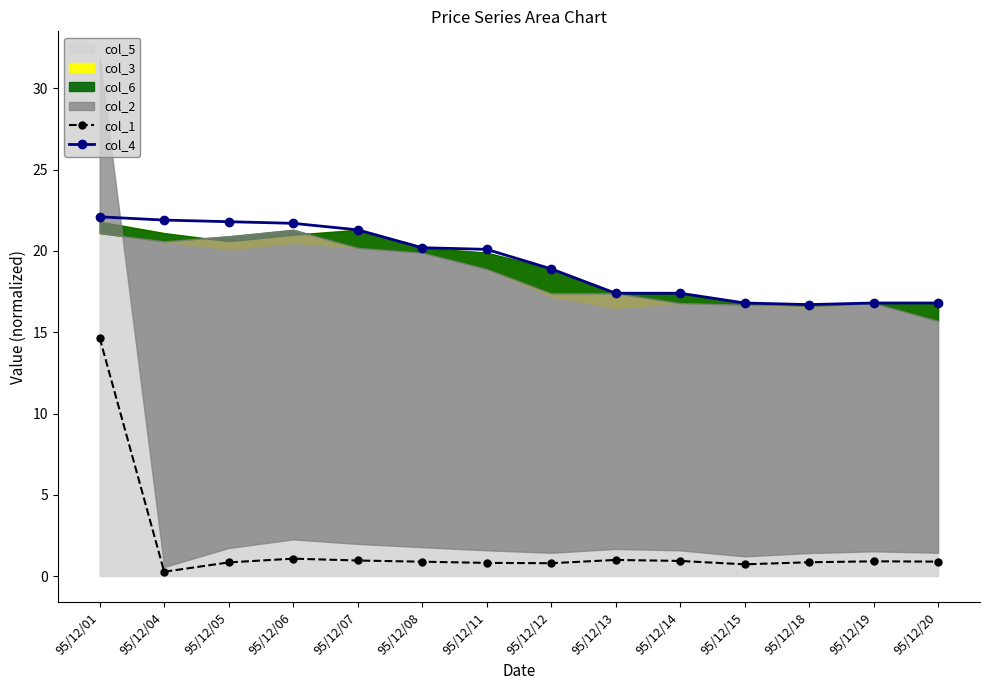

At which label does col_4 first exceed 20?

95/12/01